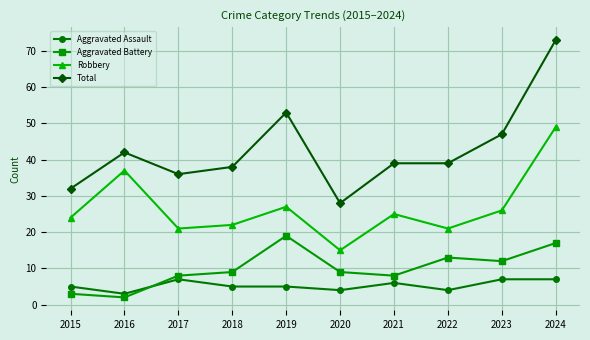

What is the sum of all Total values?

427